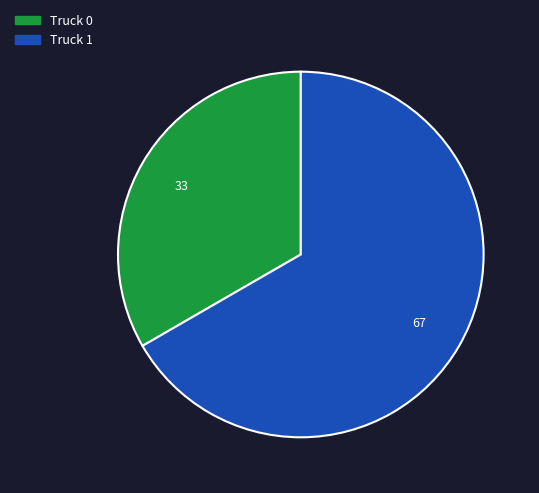

Rank the categories by value from highest to lowest.

Truck 1, Truck 0